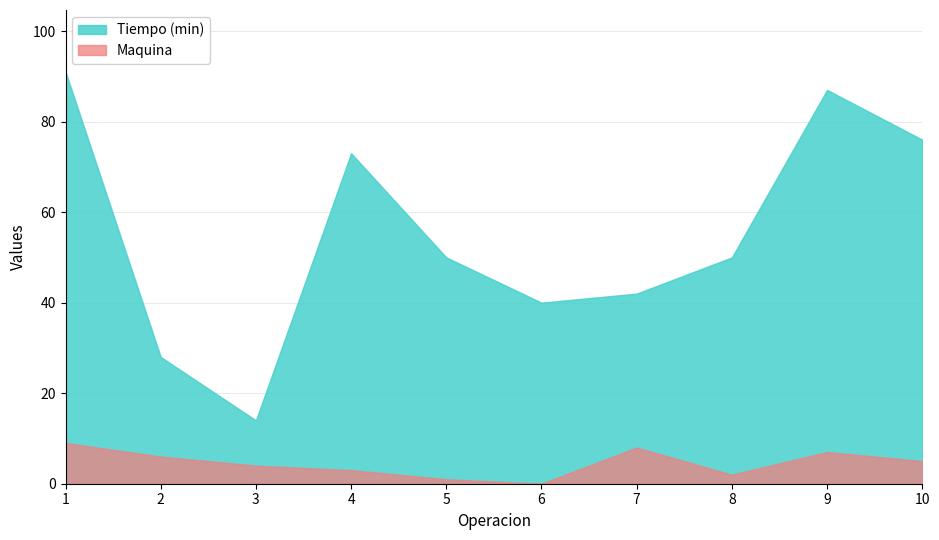

True or false: Tiempo (min) and Maquina cross at least once.

False